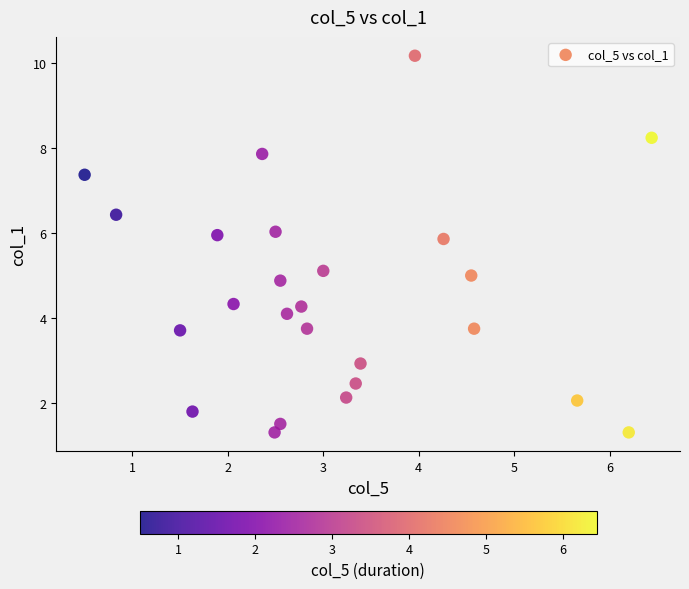

What is the range of X values (max minus min)?

5.9